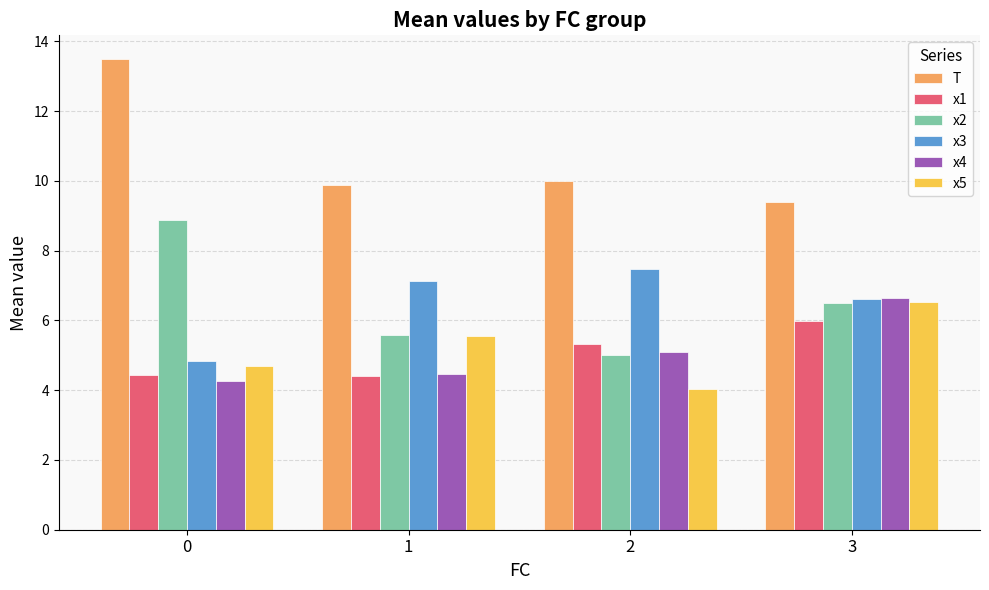

What is the difference between the x1 values at 2 and 0?

0.9